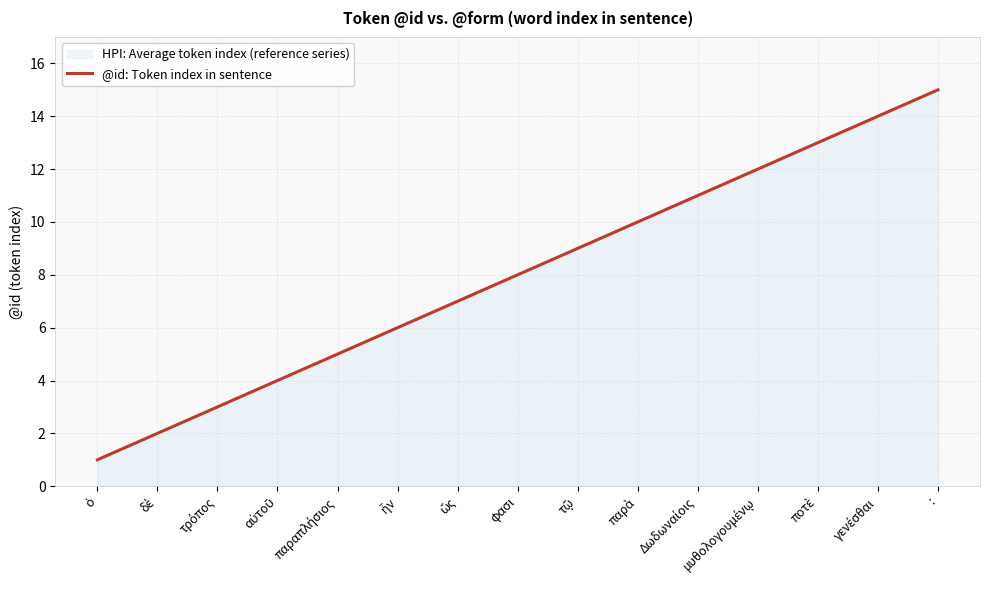

How many lines are shown in the chart?

1